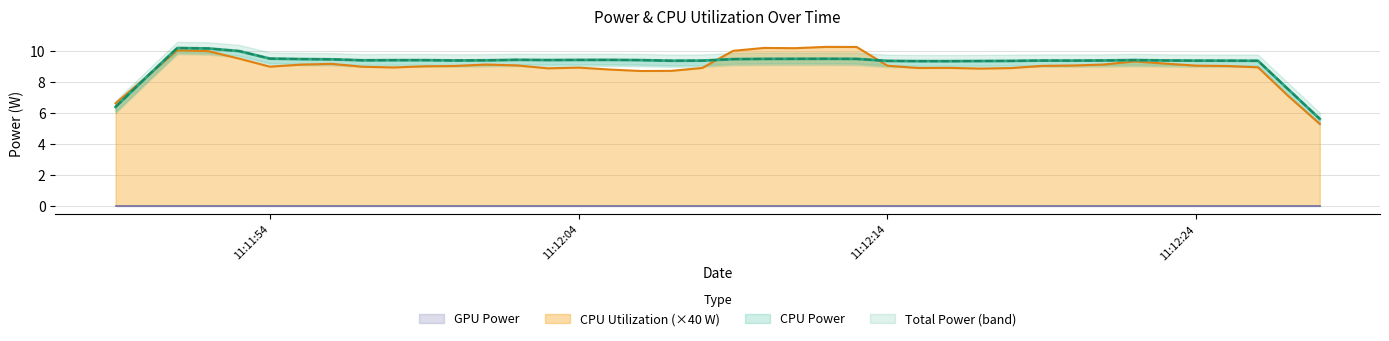

True or false: CPU Power and GPU Power intersect in this chart.

False